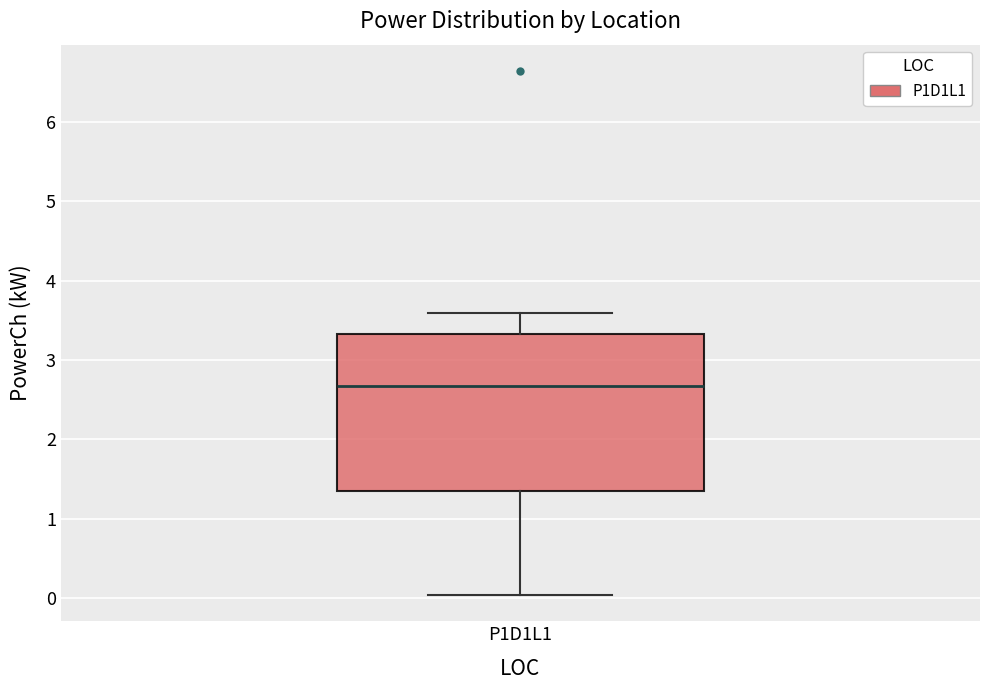

Where is the upper edge of the box for P1D1L1 on the y-axis? The values are not printed on the chart, so give them approximately, as read against the axis.

3.3